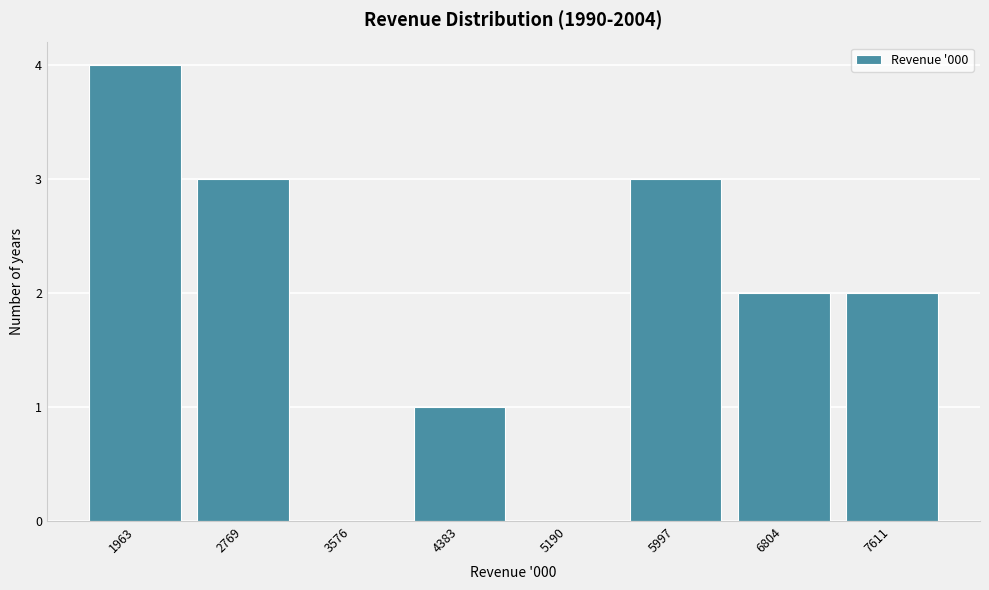

Reading left to right, list all the values displayed in this chart.

1963=4	2769=3	3576=0	4383=1	5190=0	5997=3	6804=2	7611=2